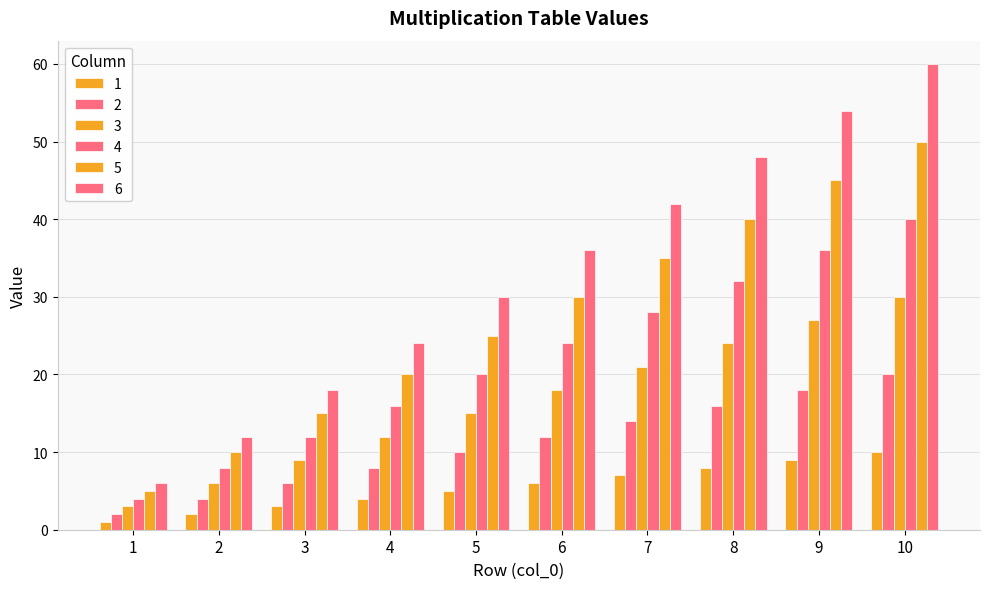

What is the difference between the highest and lowest values at 2?

10